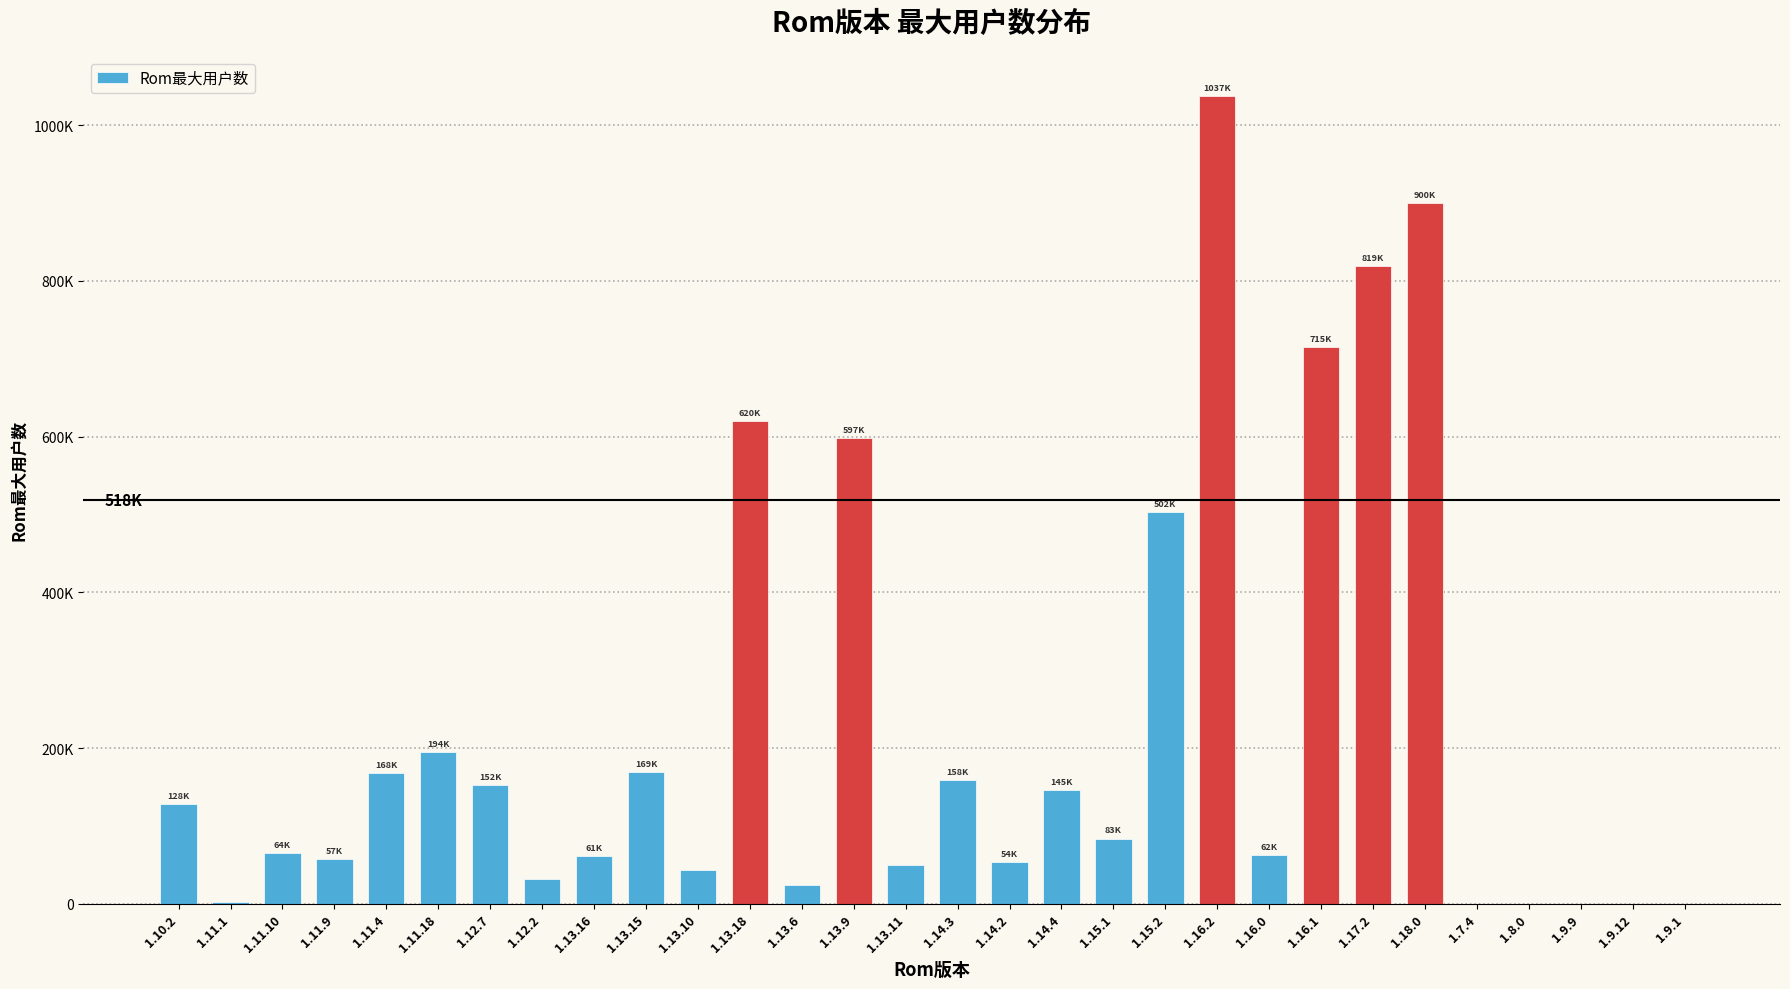

Reading right to left, transcribe all the data shown in this chart.

1.9.1=31	1.9.12=75	1.9.9=7	1.8.0=73	1.7.4=14	1.18.0=900640	1.17.2=819101	1.16.1=715681	1.16.0=62598	1.16.2=1037100	1.15.2=502875	1.15.1=83737	1.14.4=145582	1.14.2=54056	1.14.3=158450	1.13.11=49918	1.13.9=597723	1.13.6=24577	1.13.18=620362	1.13.10=43937	1.13.15=169165	1.13.16=61527	1.12.2=32343	1.12.7=152975	1.11.18=194286	1.11.4=168065	1.11.9=57151	1.11.10=64642	1.11.1=1863	1.10.2=128098